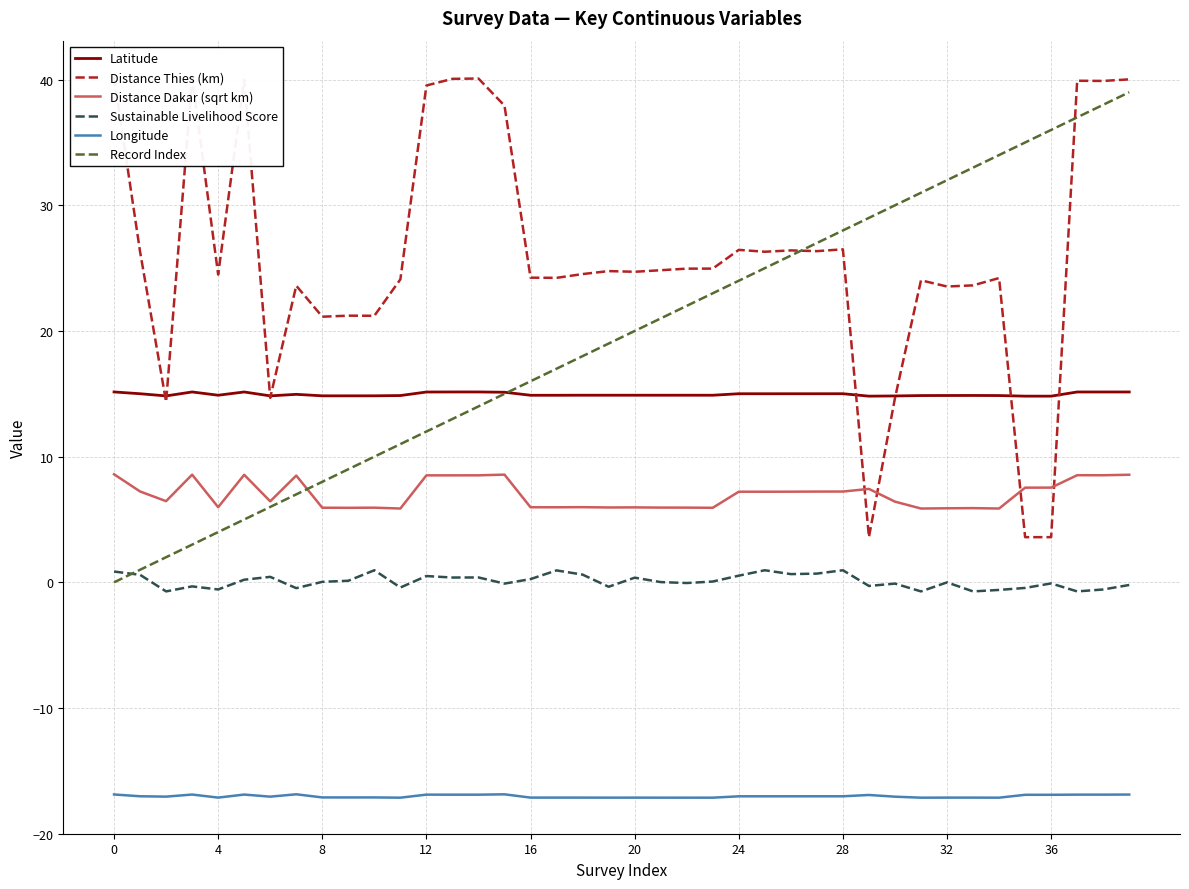

What are all the series names shown in the legend?

Latitude, Distance Thies (km), Distance Dakar (sqrt km), Sustainable Livelihood Score, Longitude, Record Index